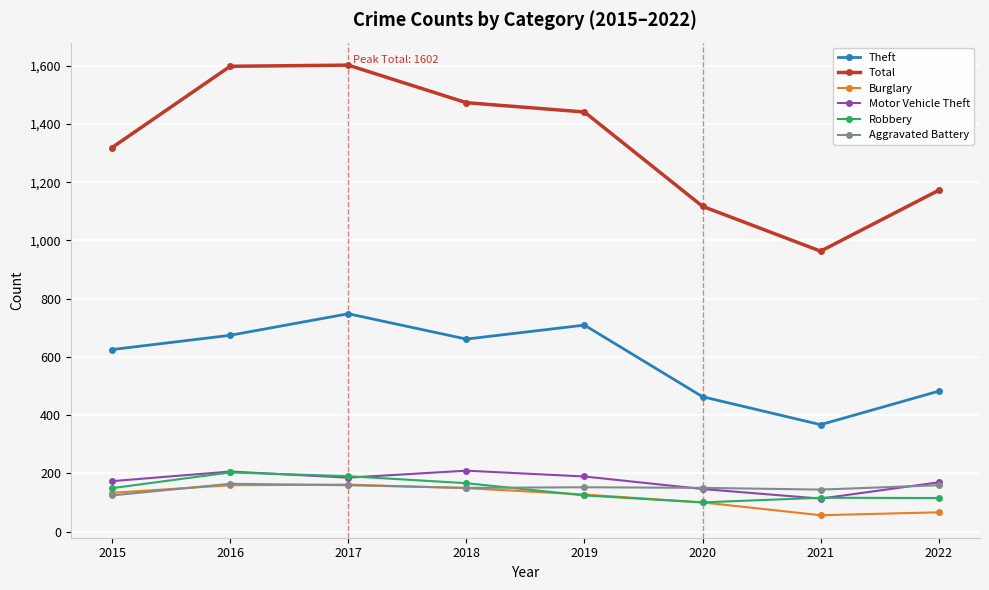

What is the minimum value for Aggravated Battery?

124